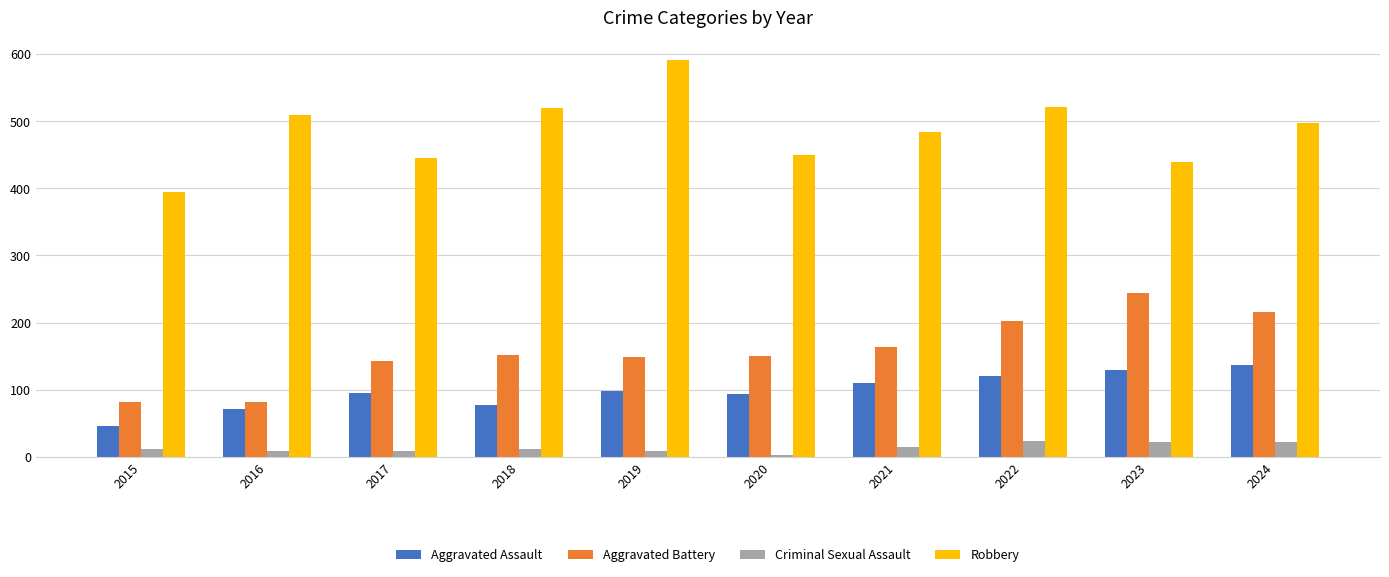

List the series in order of their peak value, lowest first.

Criminal Sexual Assault, Aggravated Assault, Aggravated Battery, Robbery